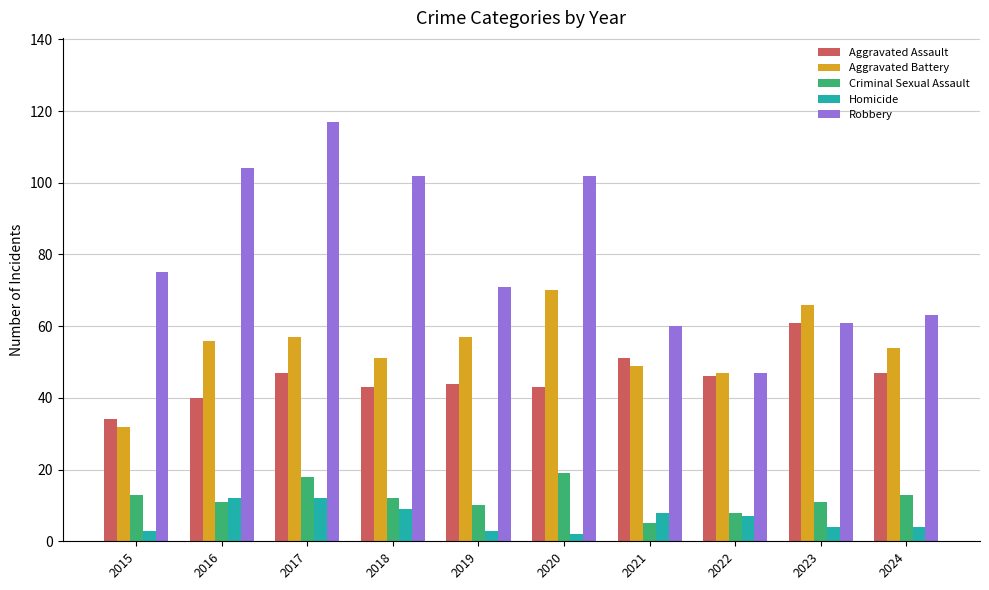

What is the difference between the maximum and second lowest values in the Aggravated Assault series?

21